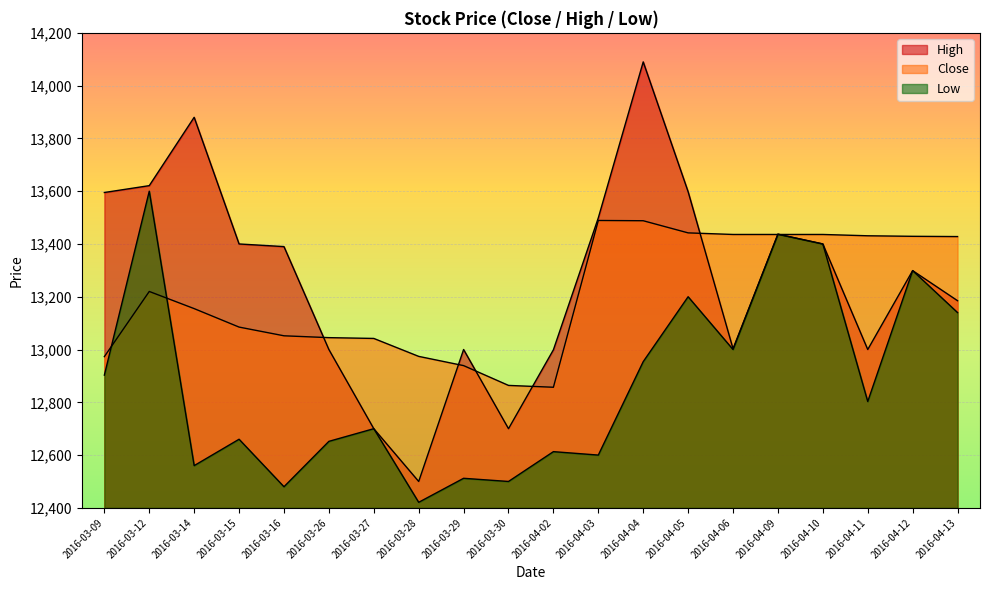

How many lines are shown in the chart?

3